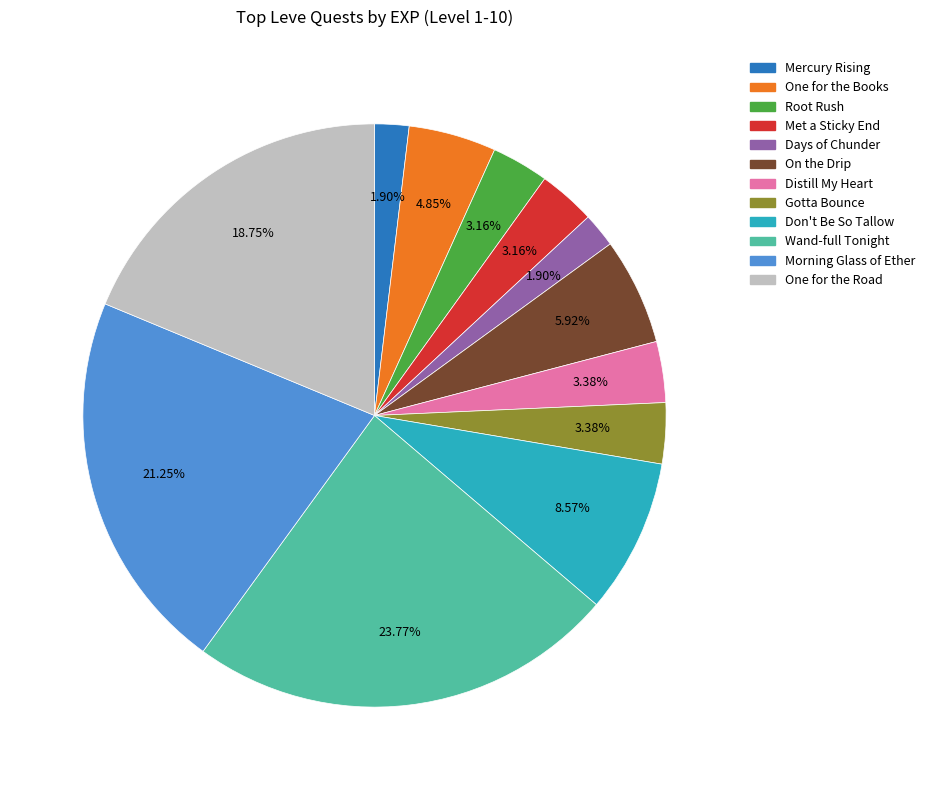

Which category has the biggest portion of the pie?

Wand-full Tonight